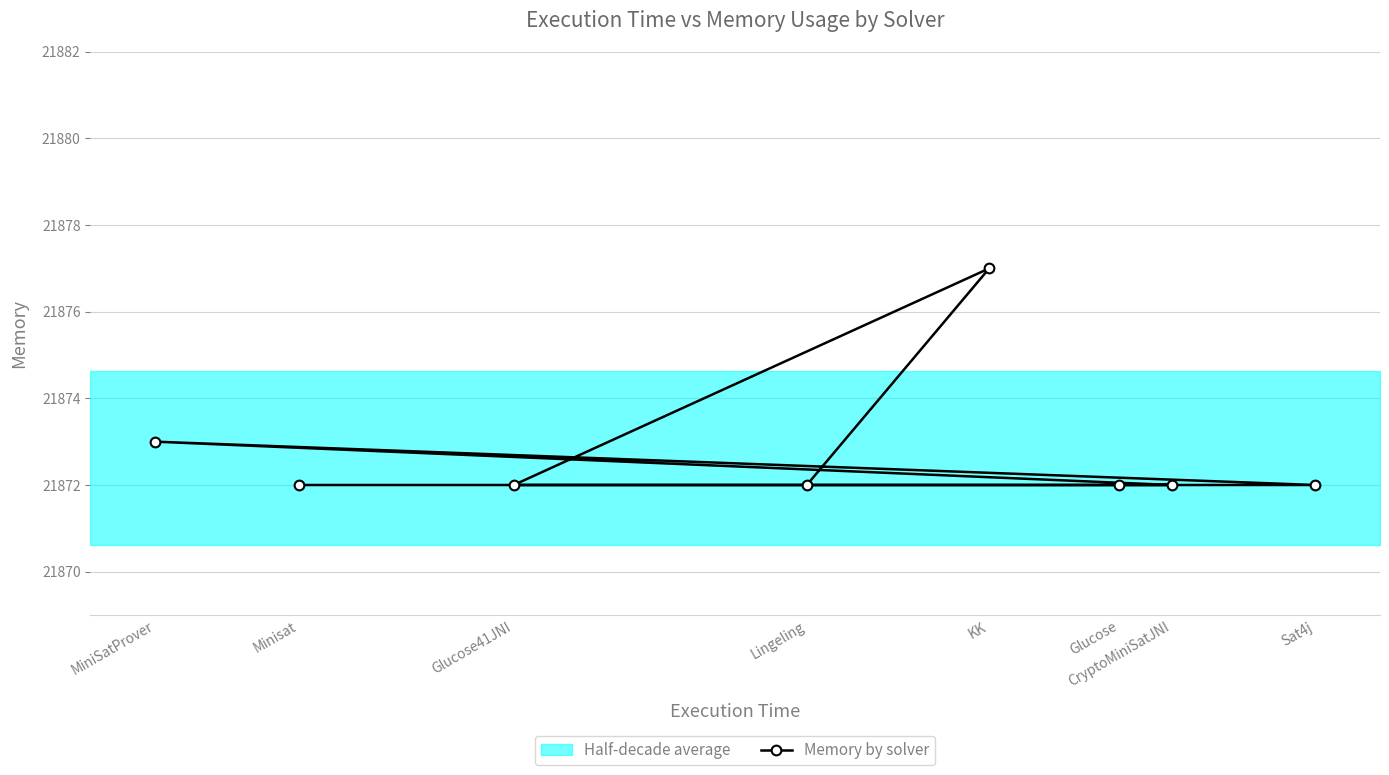

List the labels in order of value, largest first.

KK, MiniSatProver, Minisat, Sat4j, CryptoMiniSatJNI, Glucose, Glucose41JNI, Lingeling